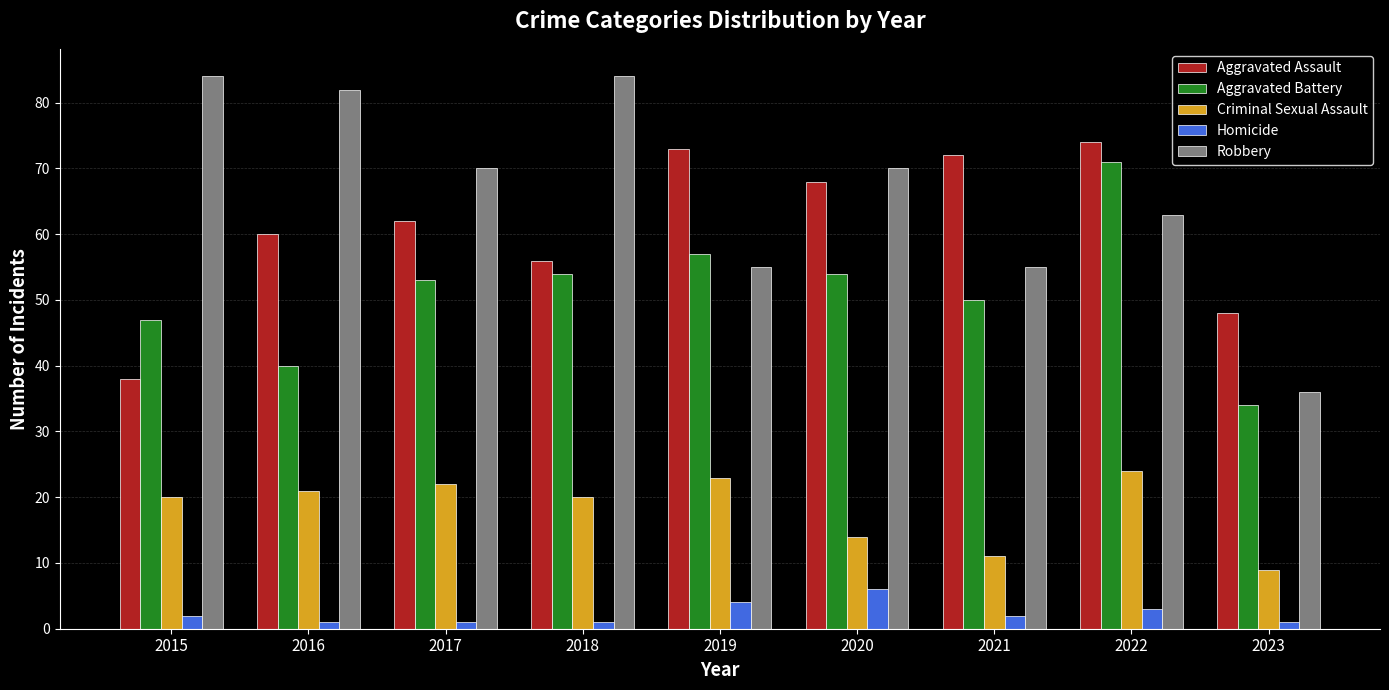

What is the value of the Criminal Sexual Assault bar at the 9th from the left?

9